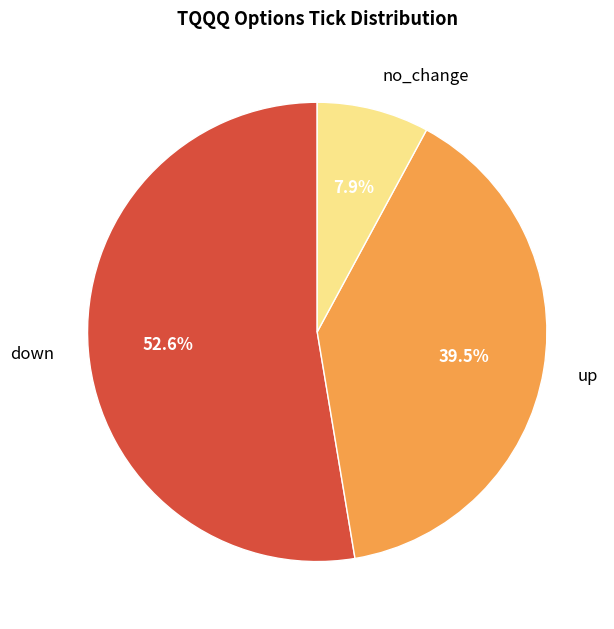

To the nearest percent, what is the average slice percentage?

33%